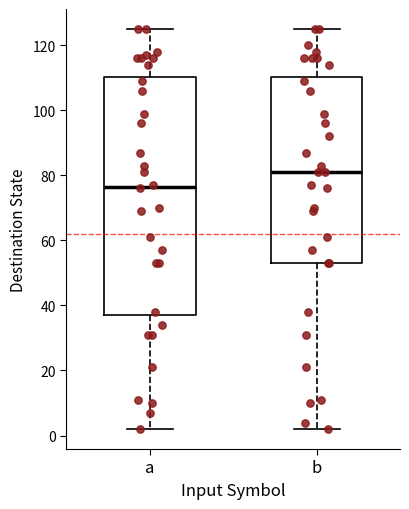

Reading left to right, transcribe this box plot: for each box, give where its median line is, the range the box spans, and where its two whiskers end, as read against the y-axis. The values are not printed on the chart, so give them approximately, as read against the axis.

a: median 76, box 38 to 110, whiskers 2 to 126
b: median 82, box 54 to 110, whiskers 2 to 126